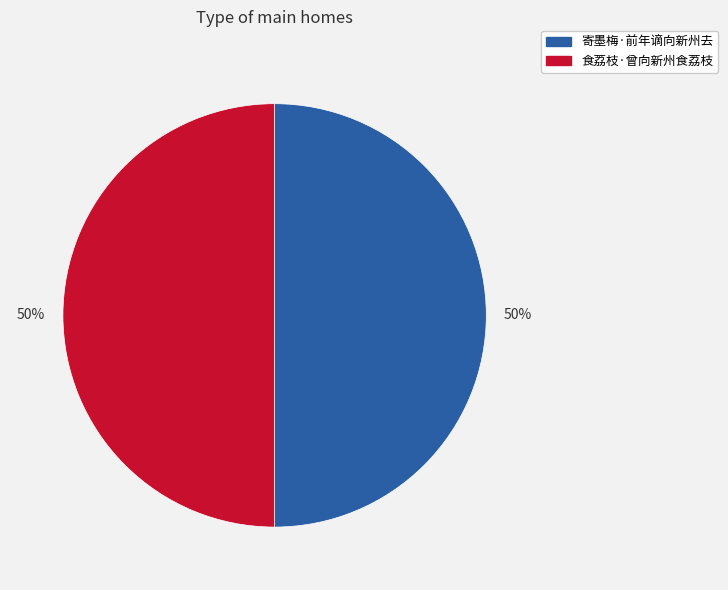

To the nearest percent, what portion does 寄墨梅·前年谪向新州去 represent?

50%